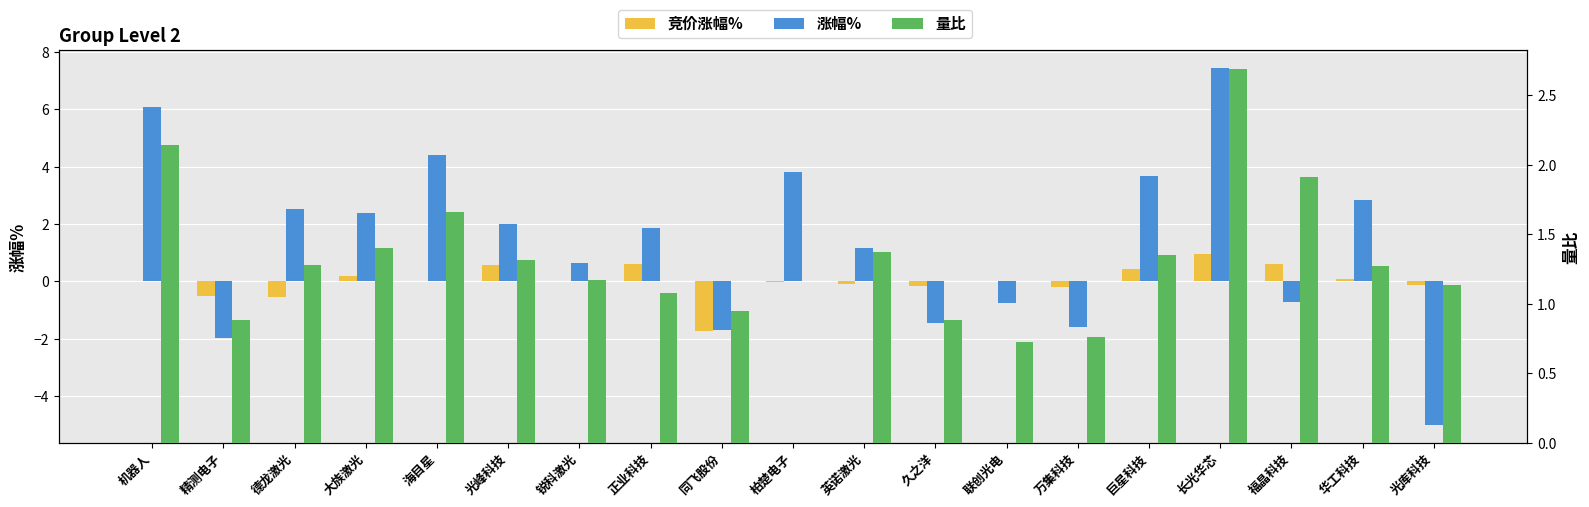

Reading left to right, what are all the values shown in this chart?

竞价涨幅%: 机器人=0.0	精测电子=-0.5	德龙激光=-0.6	大族激光=0.2	海目星=0.0	光峰科技=0.6	锐科激光=0.0	正业科技=0.6	同飞股份=-1.7	柏楚电子=-0.0	英诺激光=-0.1	久之洋=-0.1	联创光电=0.0	万集科技=-0.2	巨星科技=0.4	长光华芯=0.9	福晶科技=0.6	华工科技=0.1	光库科技=-0.1
涨幅%: 机器人=6.1	精测电子=-2.0	德龙激光=2.5	大族激光=2.4	海目星=4.4	光峰科技=2.0	锐科激光=0.6	正业科技=1.9	同飞股份=-1.7	柏楚电子=3.8	英诺激光=1.2	久之洋=-1.4	联创光电=-0.8	万集科技=-1.6	巨星科技=3.7	长光华芯=7.4	福晶科技=-0.7	华工科技=2.8	光库科技=-5.0
量比: 机器人=2.1	精测电子=0.9	德龙激光=1.3	大族激光=1.4	海目星=1.7	光峰科技=1.3	锐科激光=1.2	正业科技=1.1	同飞股份=0.9	柏楚电子=0.0	英诺激光=1.4	久之洋=0.9	联创光电=0.7	万集科技=0.8	巨星科技=1.3	长光华芯=2.7	福晶科技=1.9	华工科技=1.3	光库科技=1.1